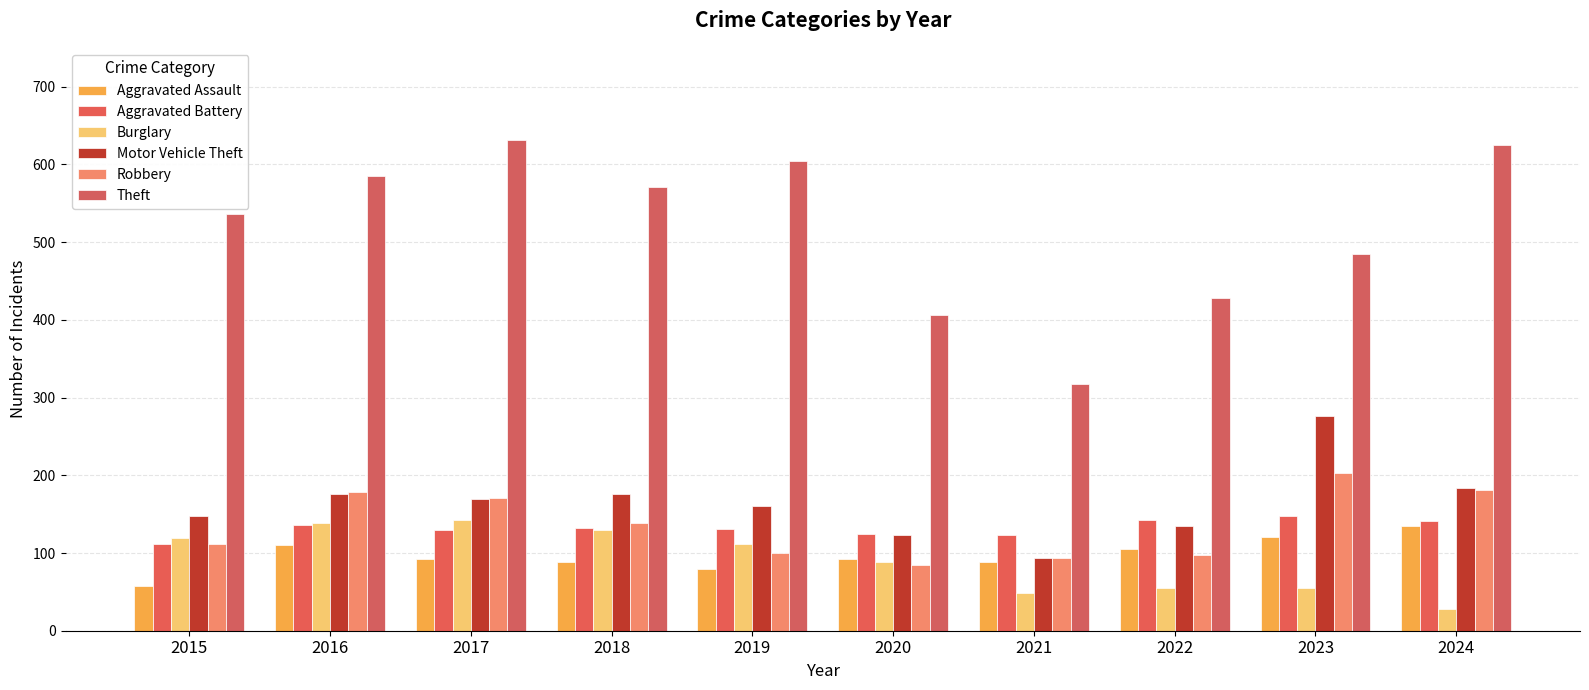

What is the total value across all series at 2015?

1081